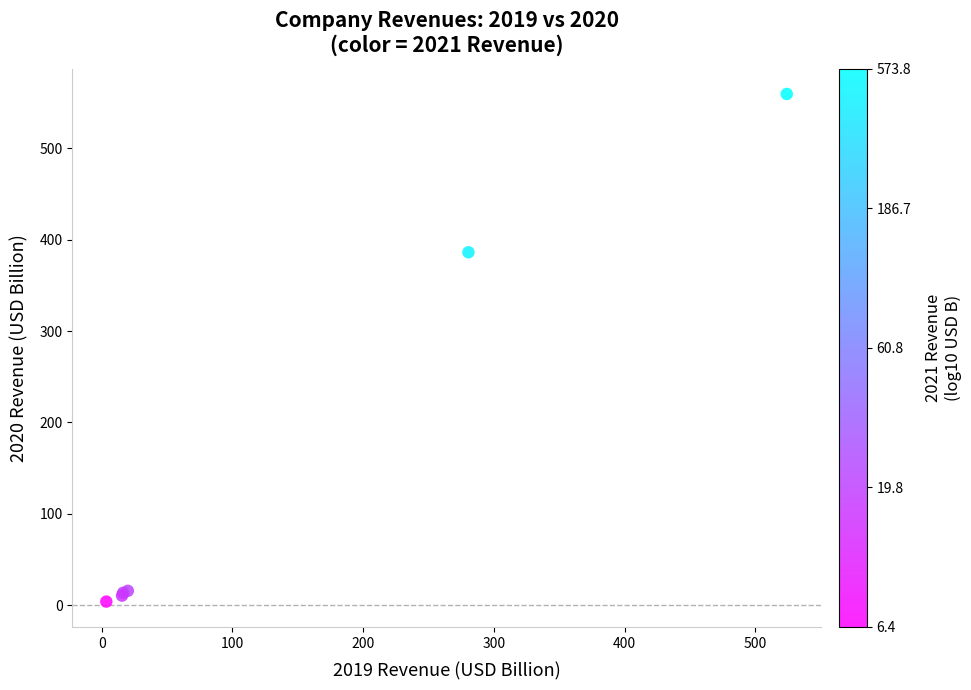

What Y value in the scatter plot is closest to 281?

386.1